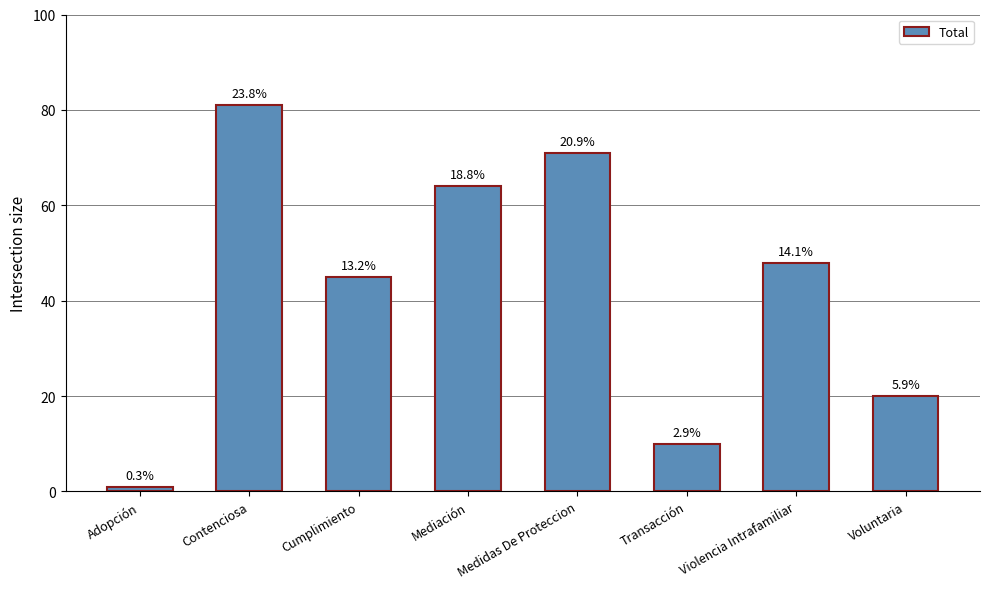

The chart shows a value of 48 at Violencia Intrafamiliar. True or false?

True